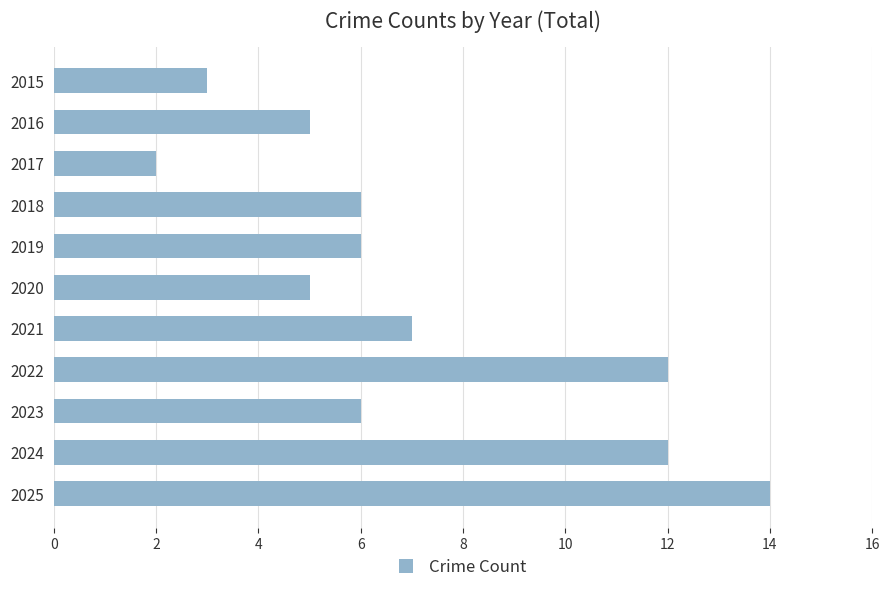

Where is the data nearest to the value 8?

2021